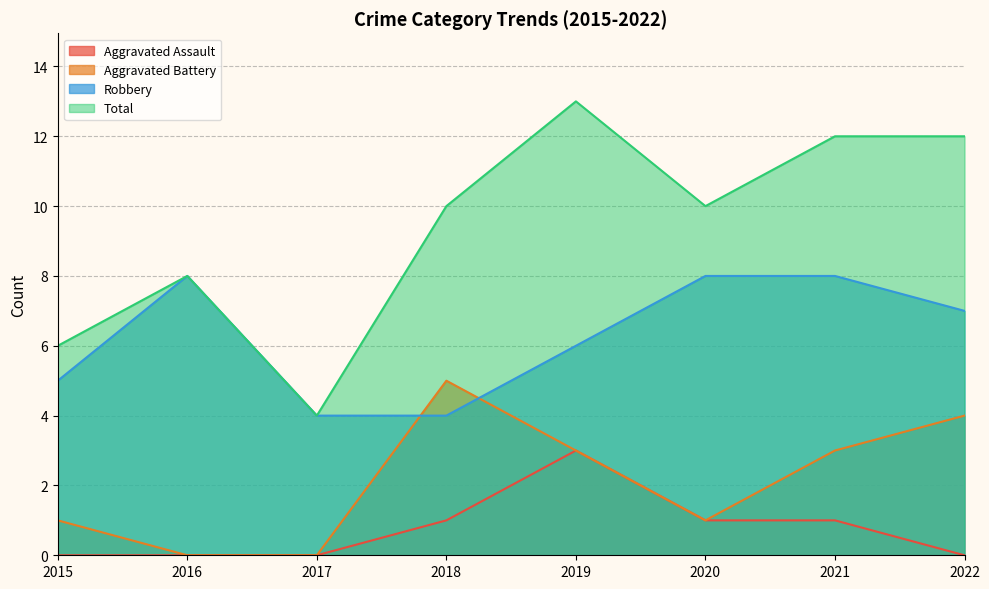

True or false: Total has a value of 6 at 2018.

False